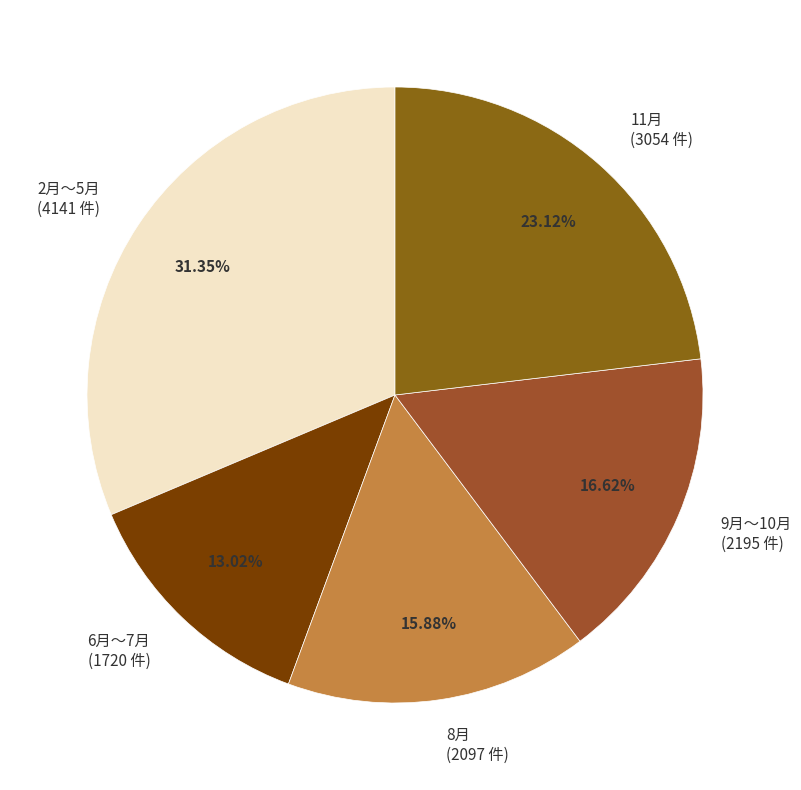

Do 9月〜10月 (2195 件) and 2月〜5月 (4141 件) together represent more than half of the pie?

No